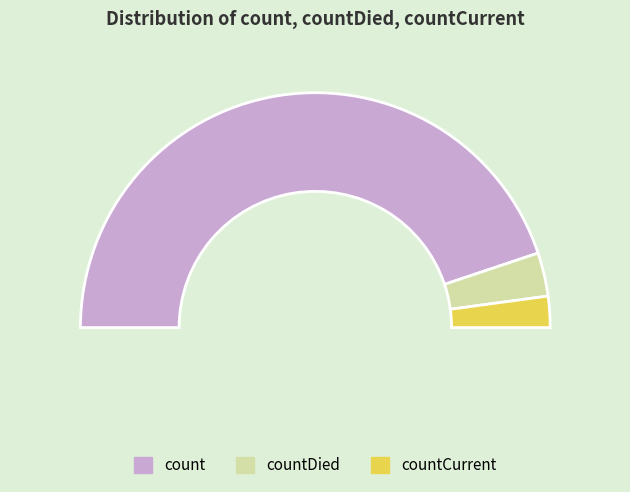

What percentage is the countCurrent slice, to the nearest percent?

4%